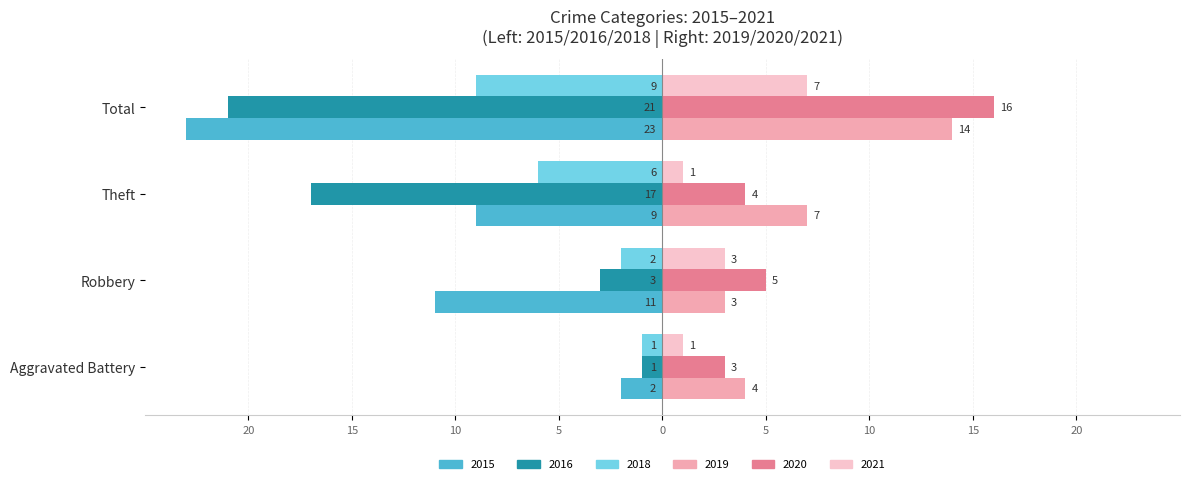

What are all the series names shown in the legend?

2015, 2016, 2018, 2019, 2020, 2021